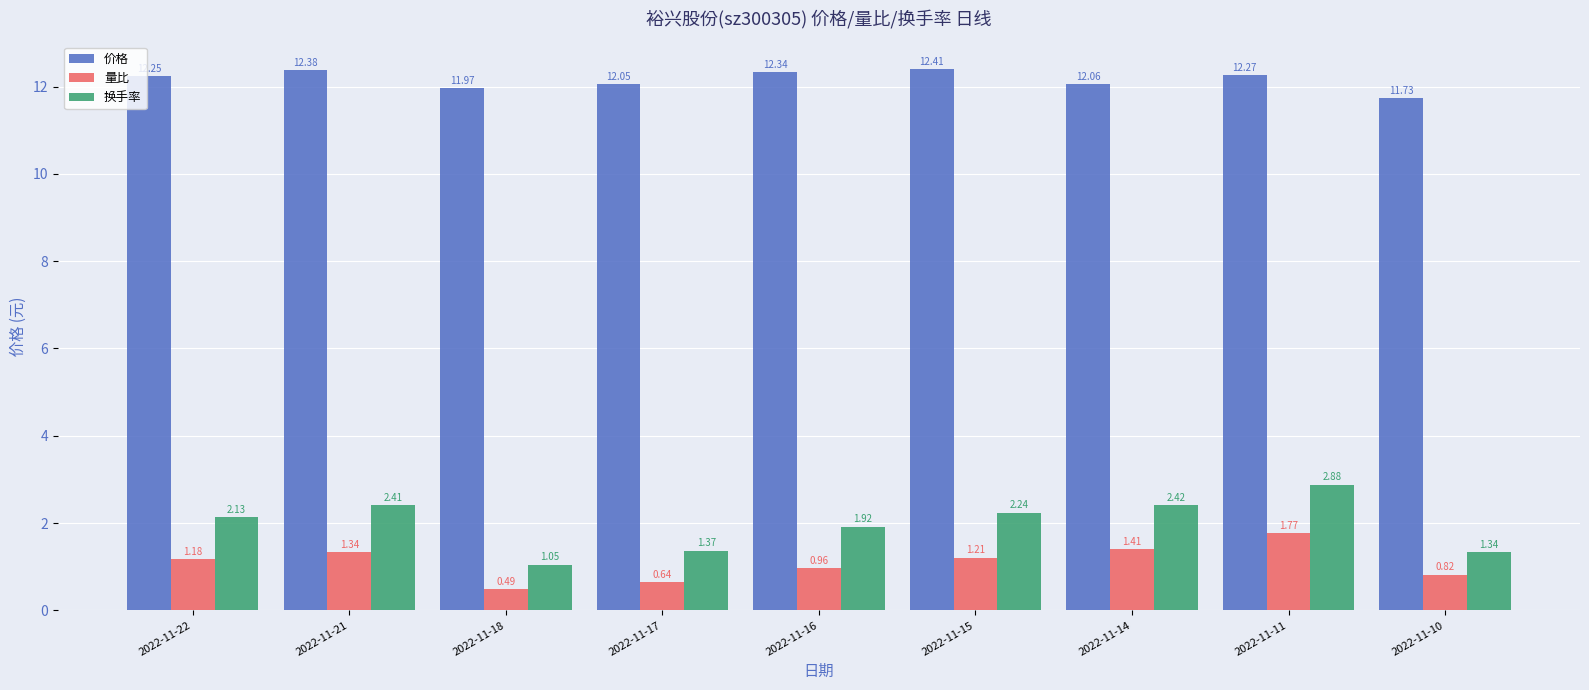

What is the value of the 价格 bar at the 7th from the left?

12.1